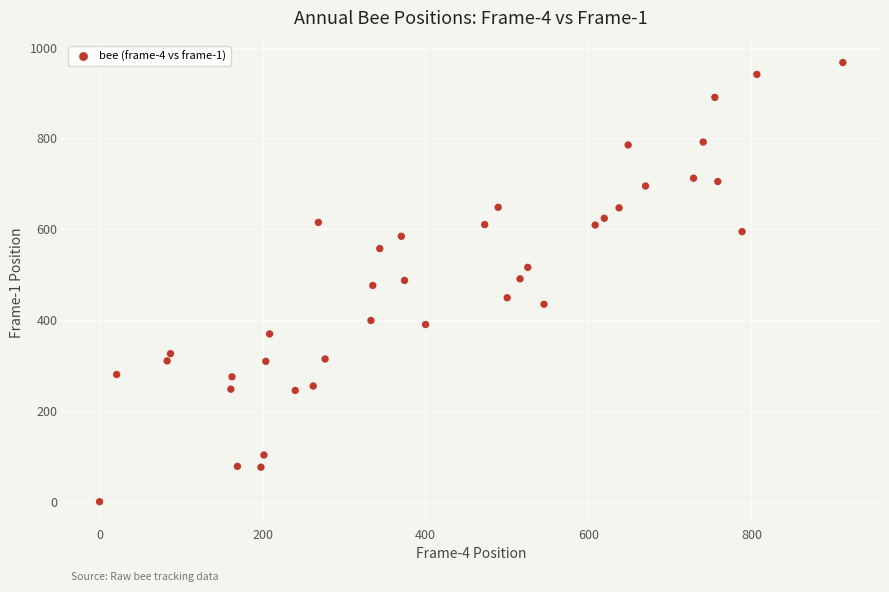

What is the range of Y values (max minus min)?

967.0